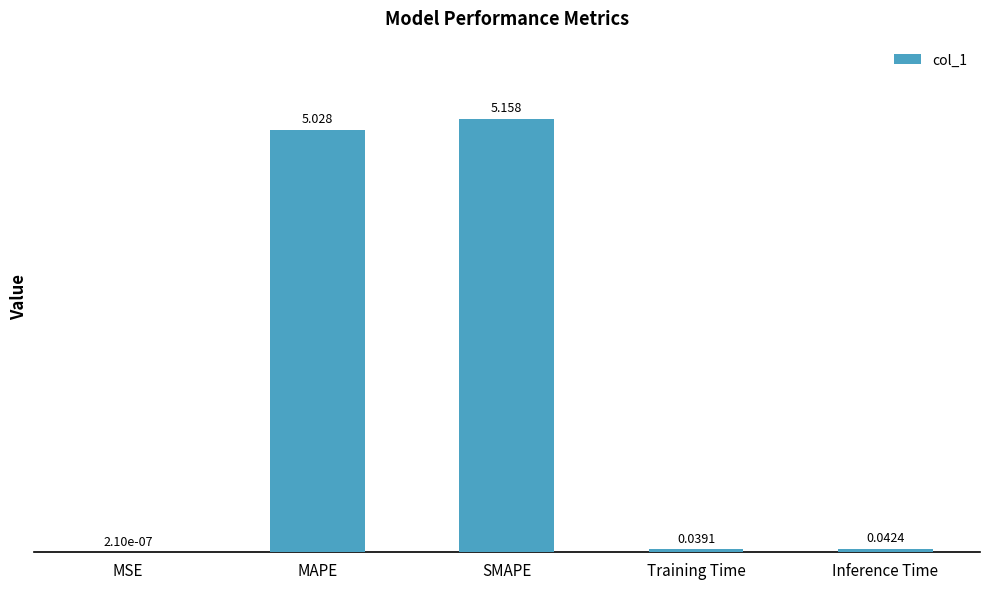

How many distinct data groups are displayed?

1